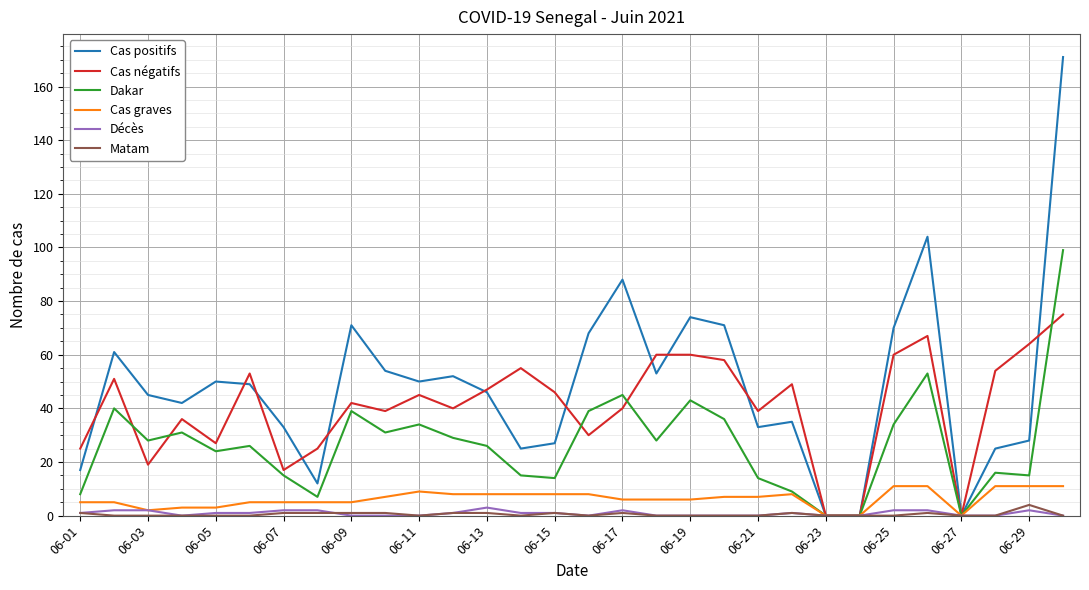

At how many categories does at least one series exceed 128?

1